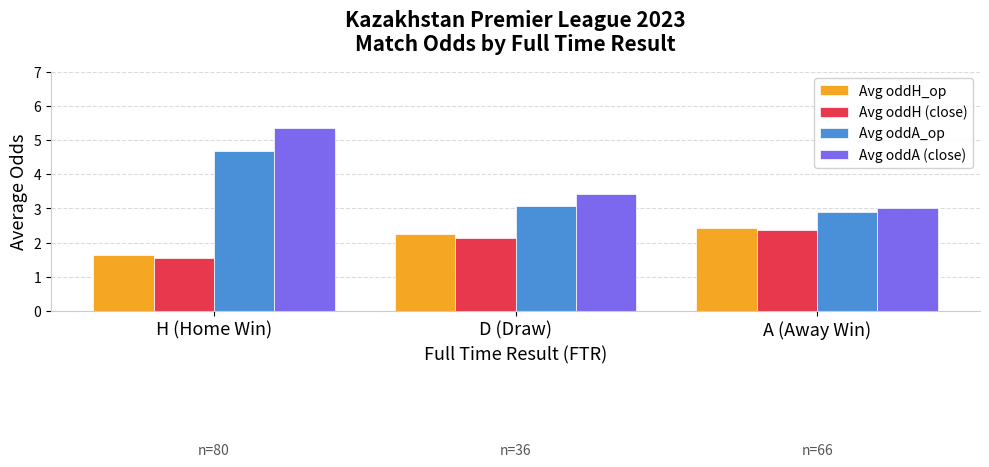

The Avg oddH_op series shows 0.7 at H (Home Win). True or false?

False